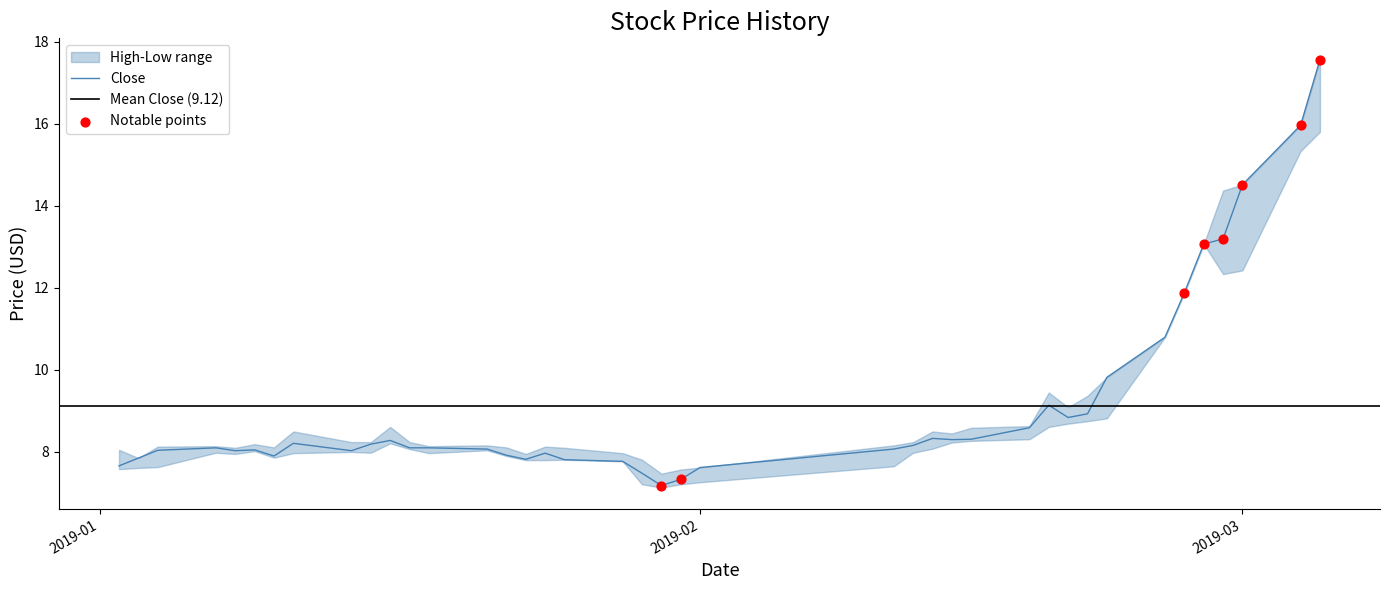

What is the total value across all series at 2019-02-28?

39.9